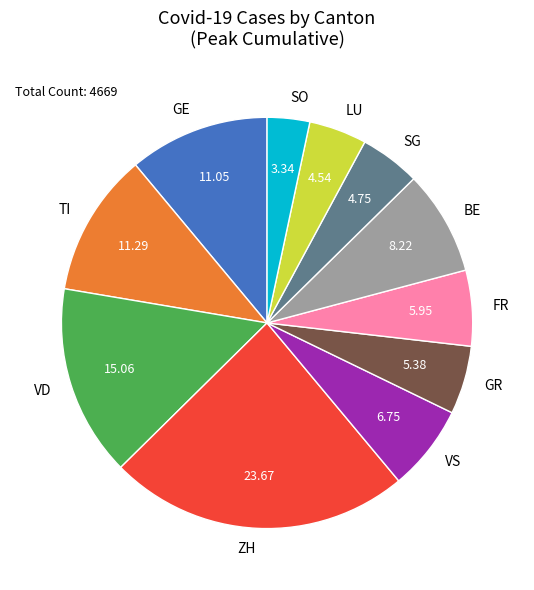

Which category has the smallest portion of the pie?

SO